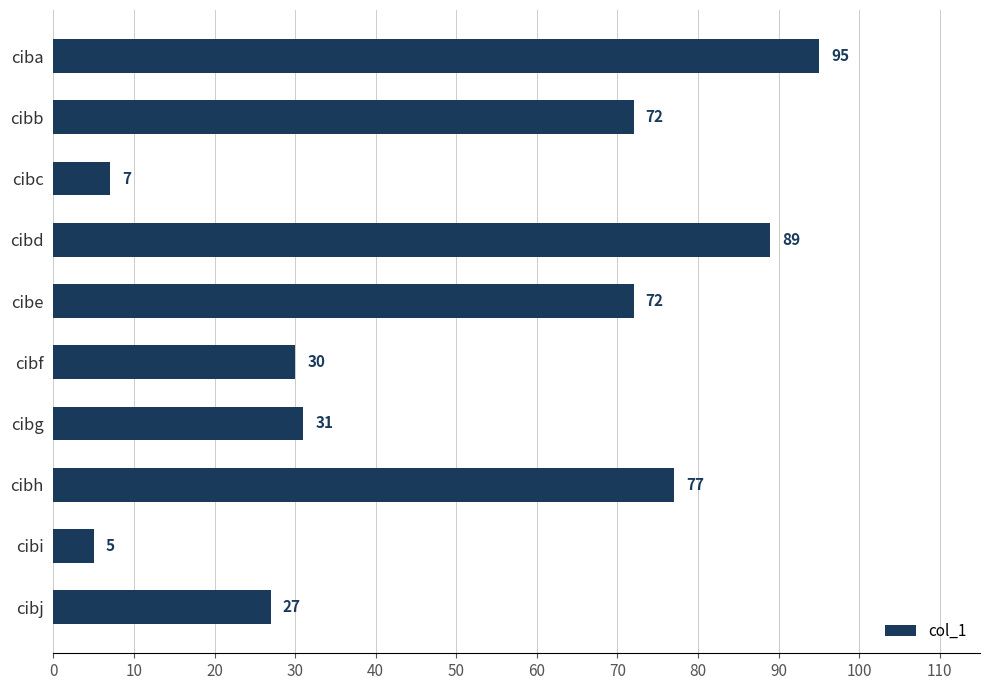

What is the value of the 8th bar from the top?

77